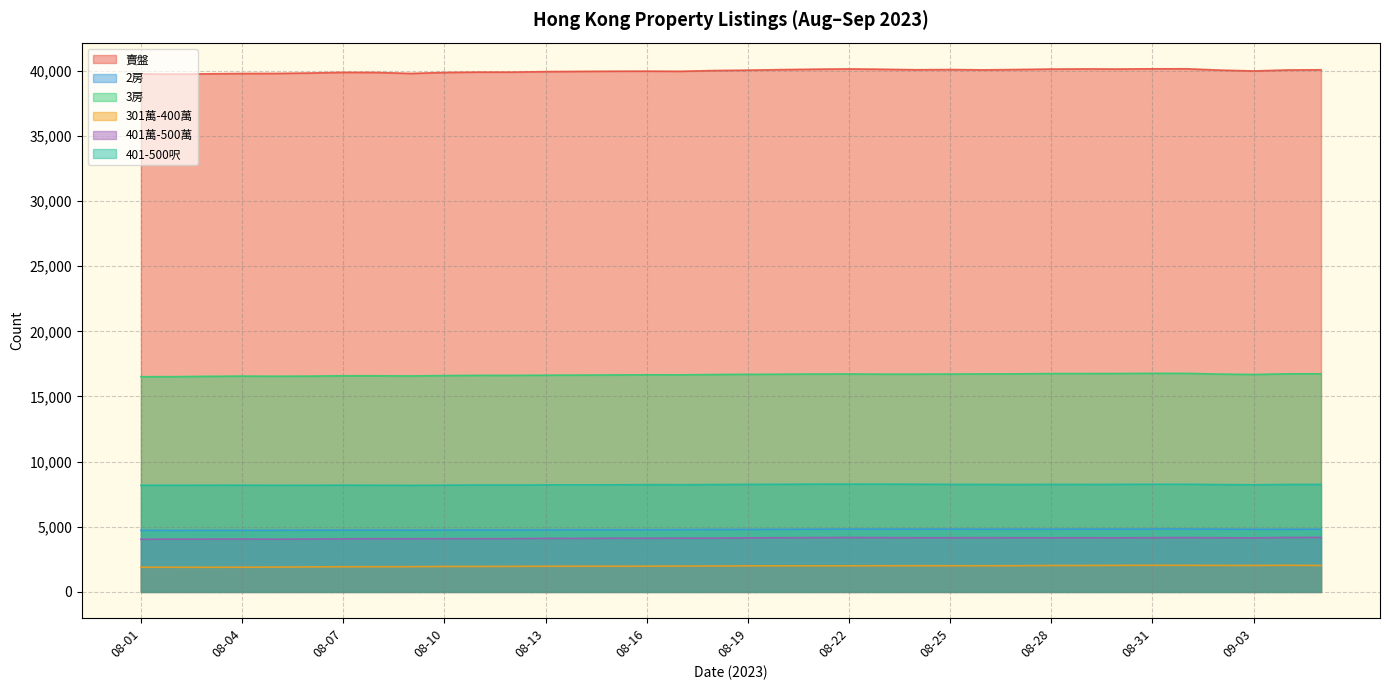

The 3房 series shows 16738 at 09-04. True or false?

True